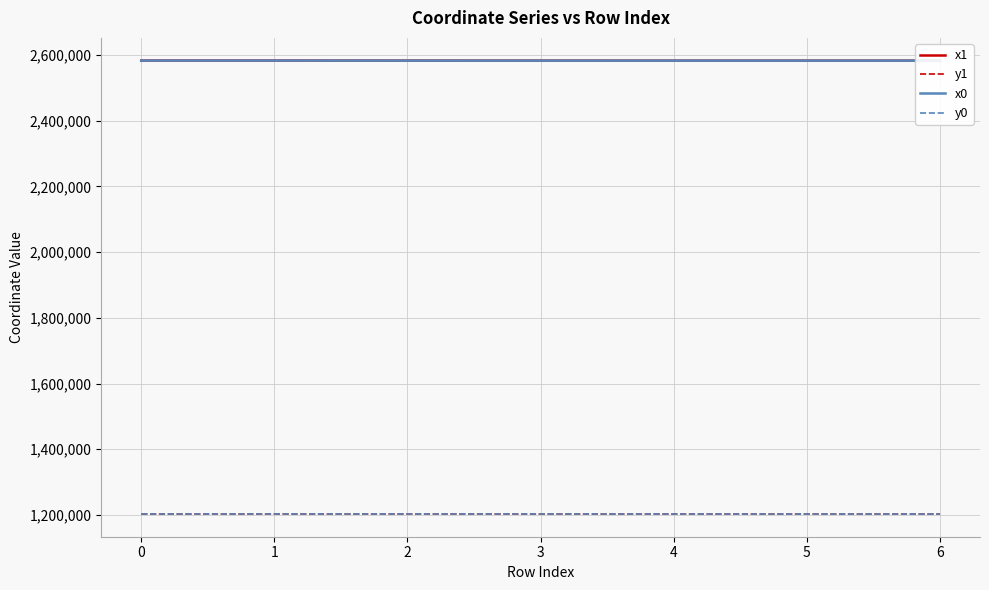

Is this an area chart (filled region under the line)?

No